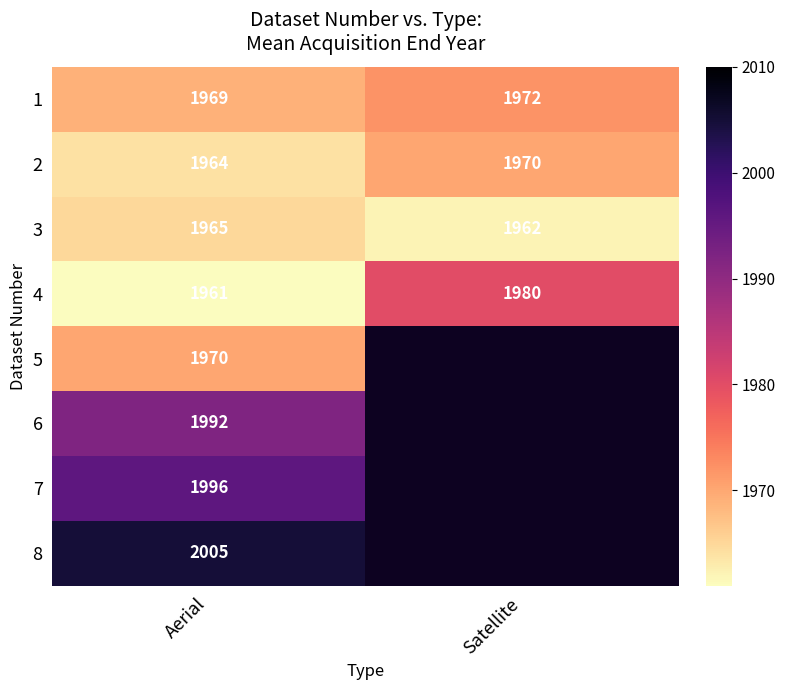

What is the total value across all series at Aerial?

15822